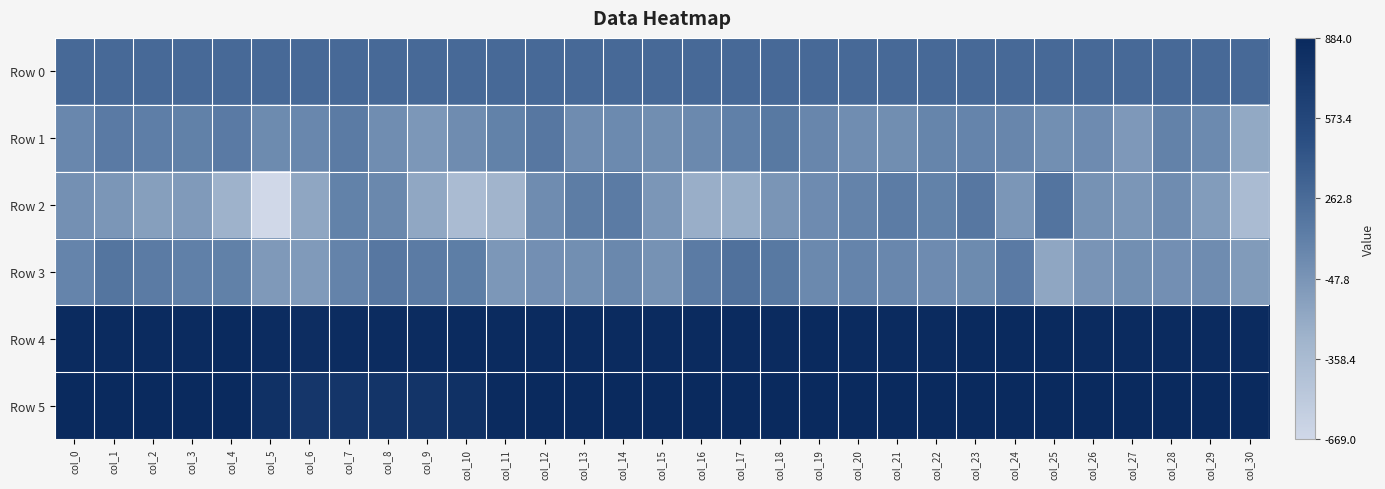

What is the spread (max minus min) of values at col_29?

984.0